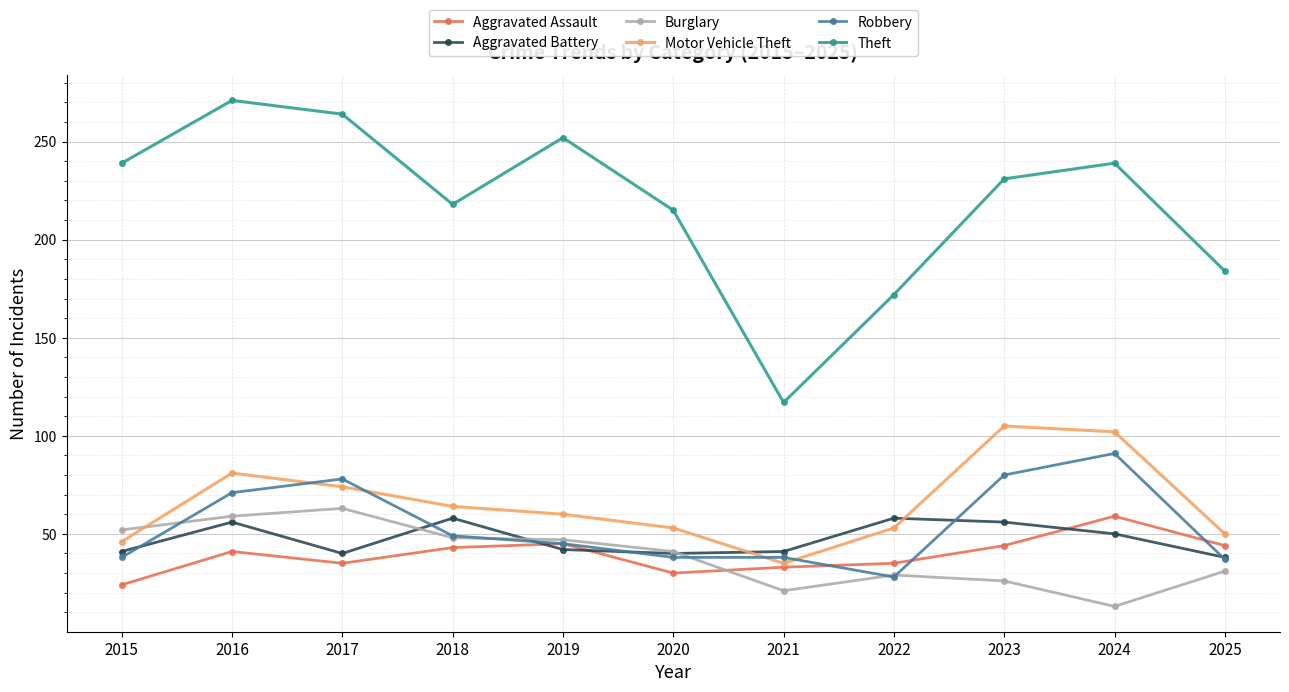

What is the total value across all series at 2017?

554